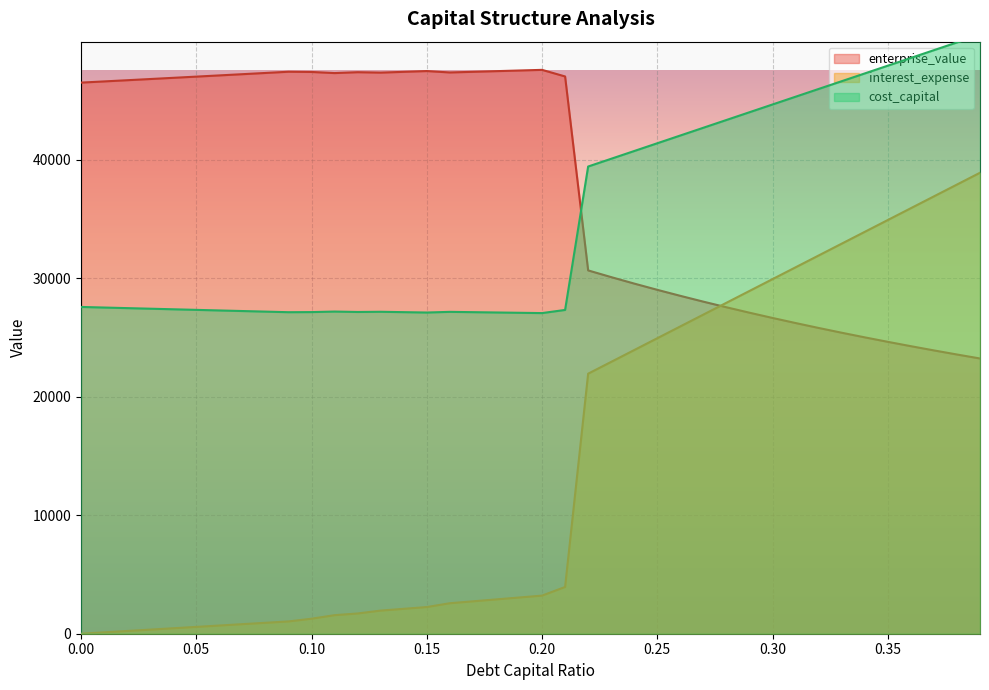

List the series in order of their peak value, highest first.

cost_capital, enterprise_value, interest_expense